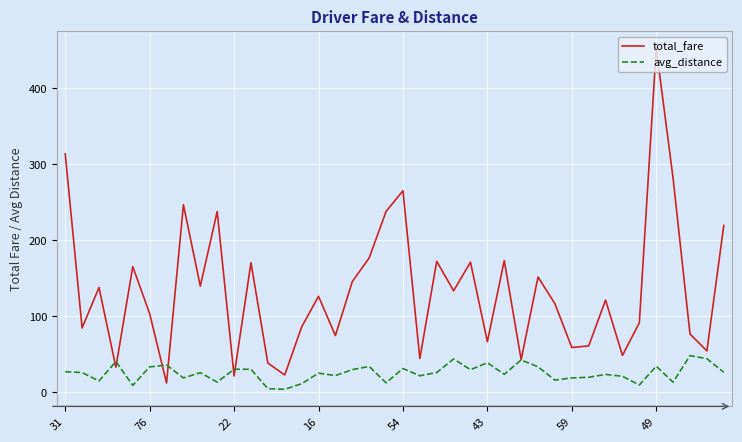

Which series has the largest total across all categories?

total_fare